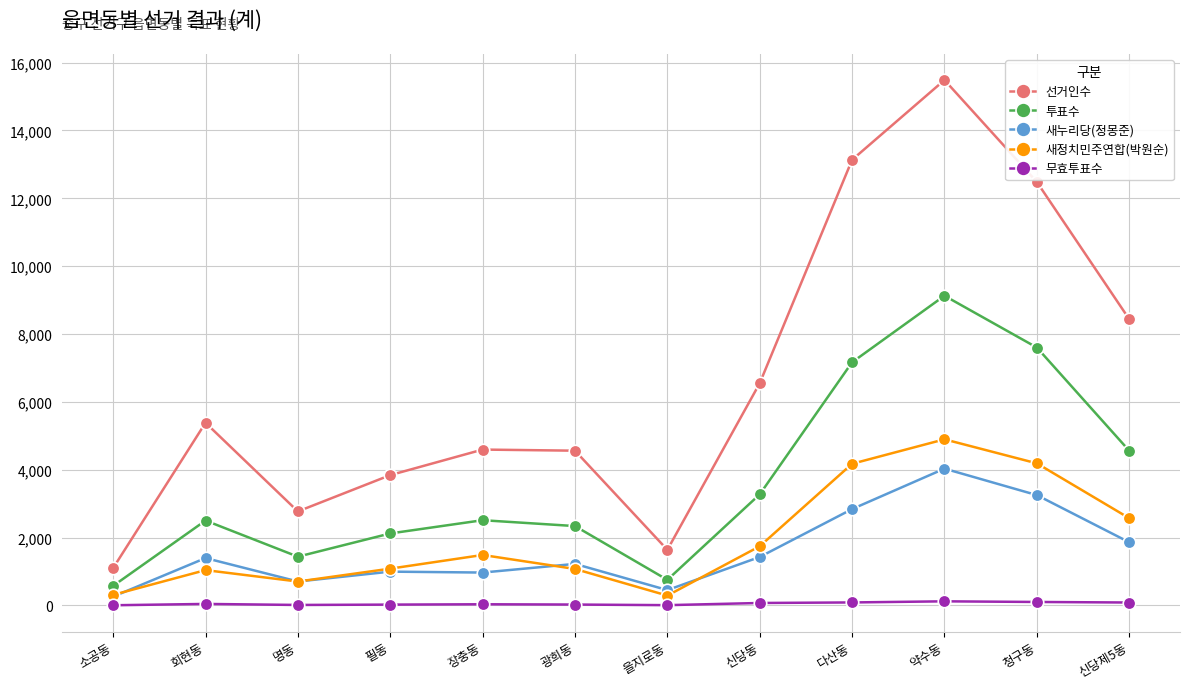

How many lines are shown in the chart?

5